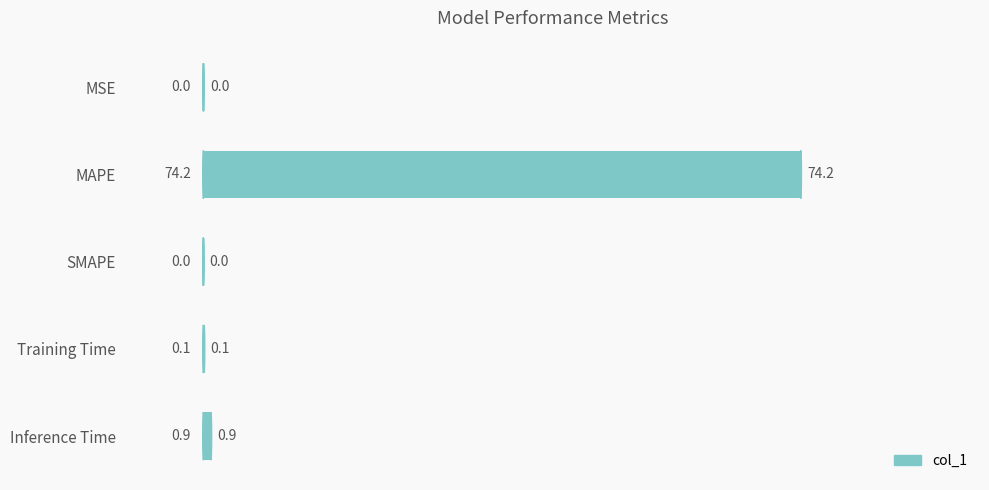

What is the approximate value at MAPE?

74.2